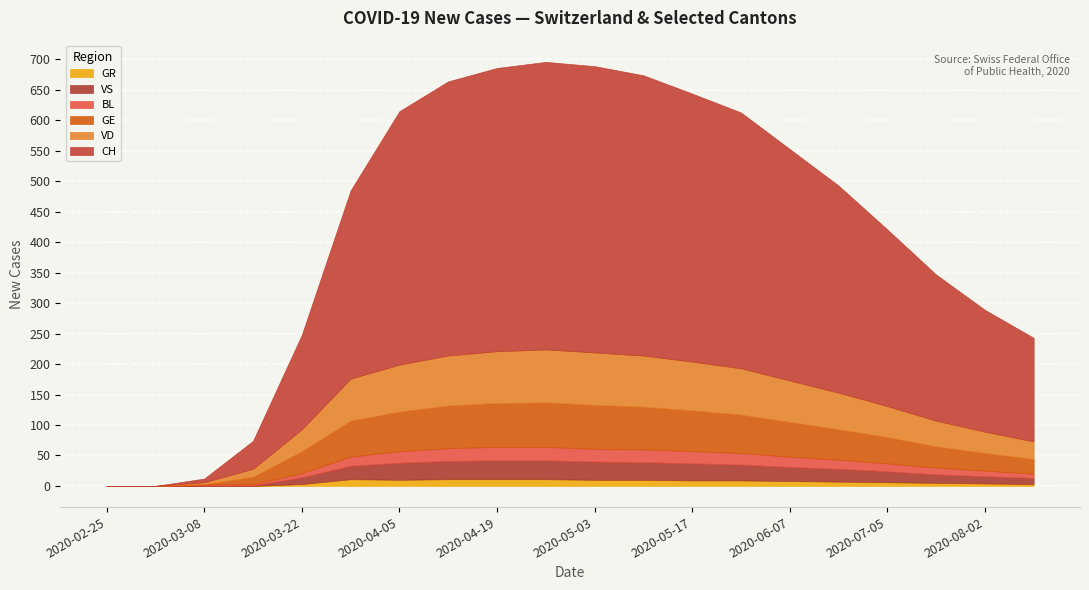

At which label does VS first exceed 22?

2020-04-05